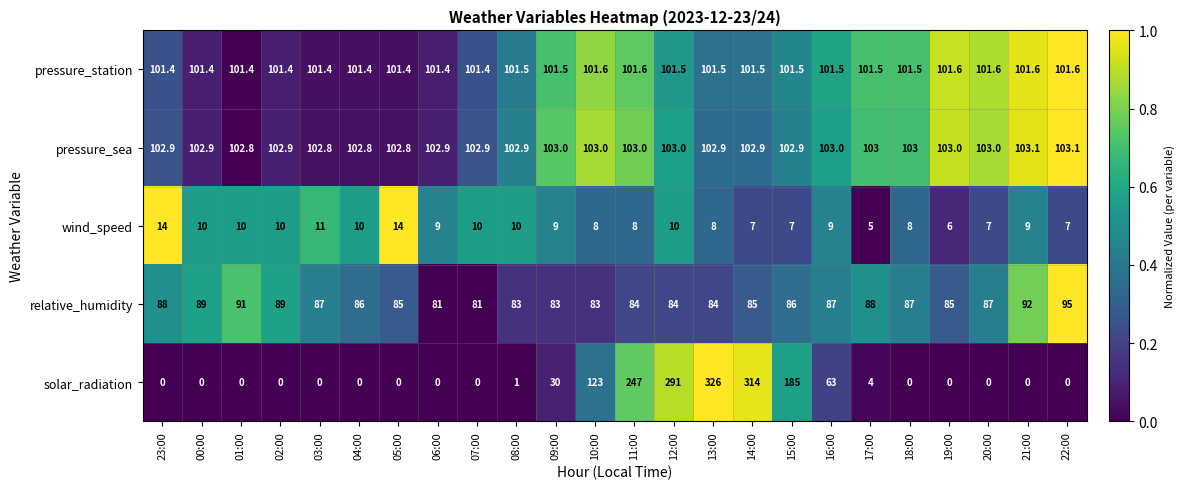

At which category is the sum across all series the highest?

13:00